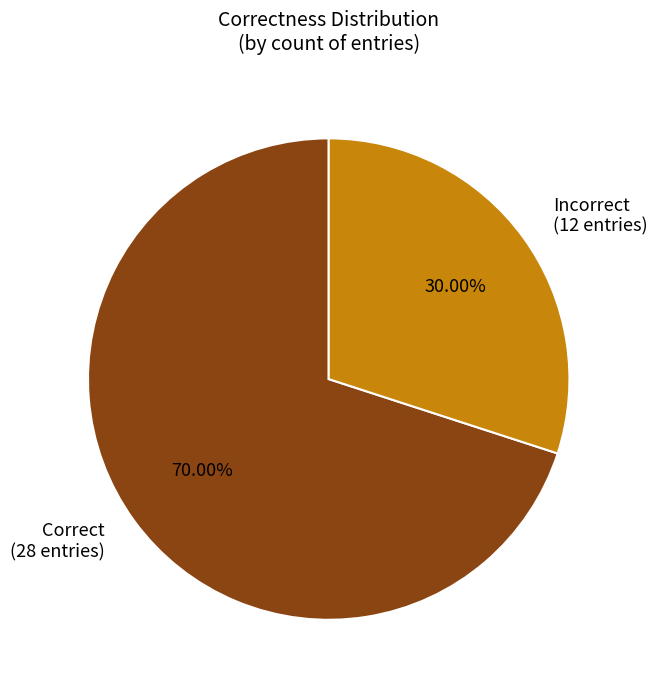

Is there a majority slice in this chart?

Yes